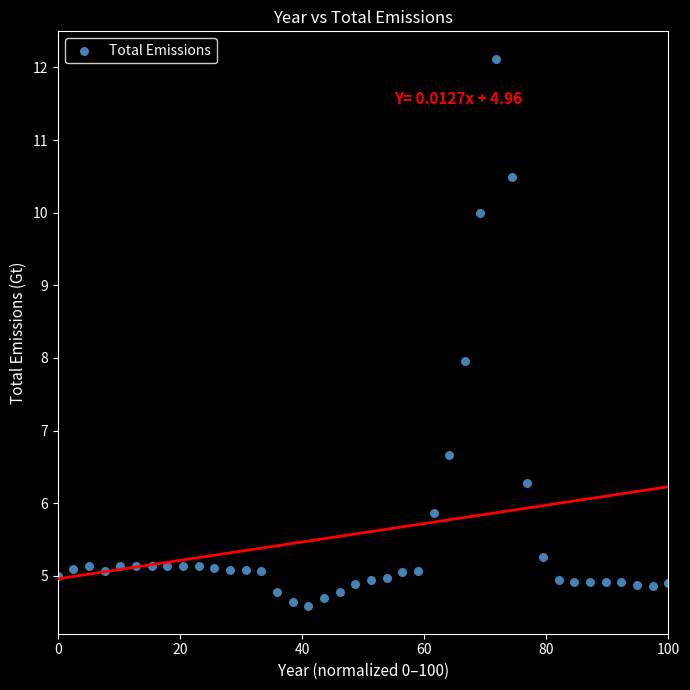

What is the range of X values (max minus min)?

100.0